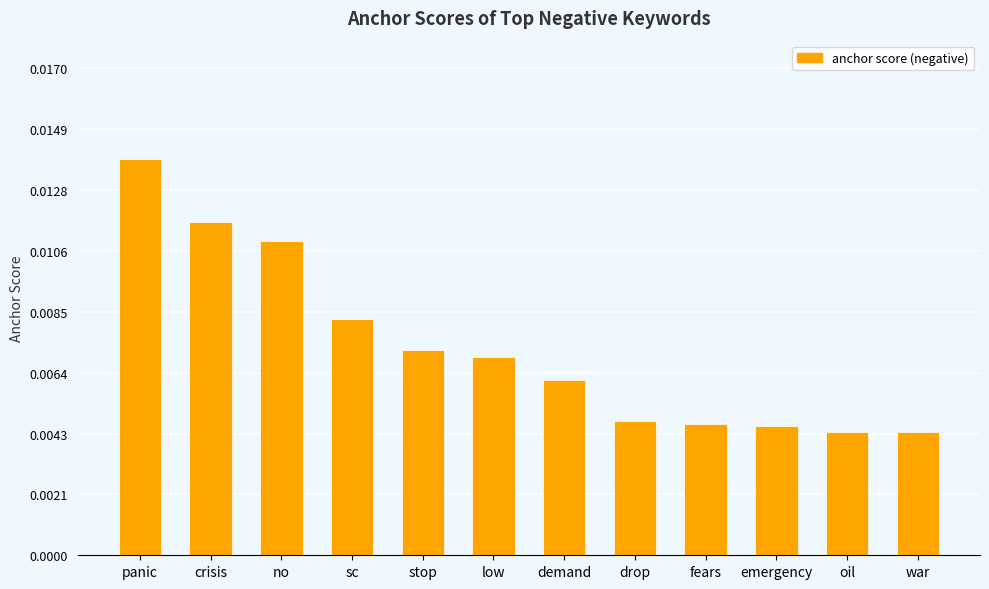

Which label corresponds to the largest value in the chart?

panic